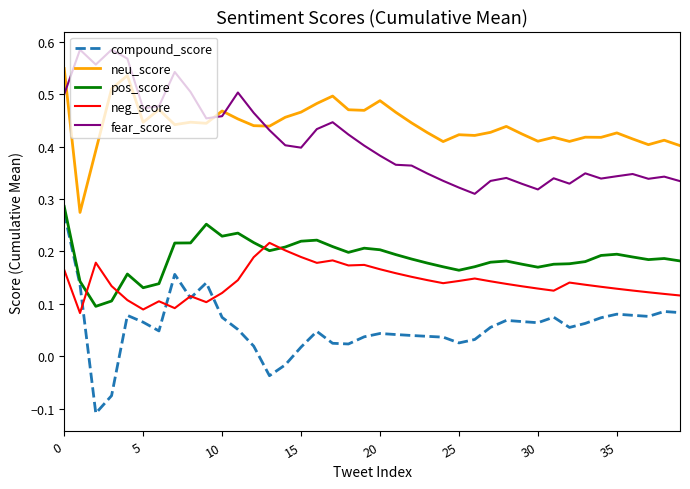

Which series has the widest spread of values?

compound_score